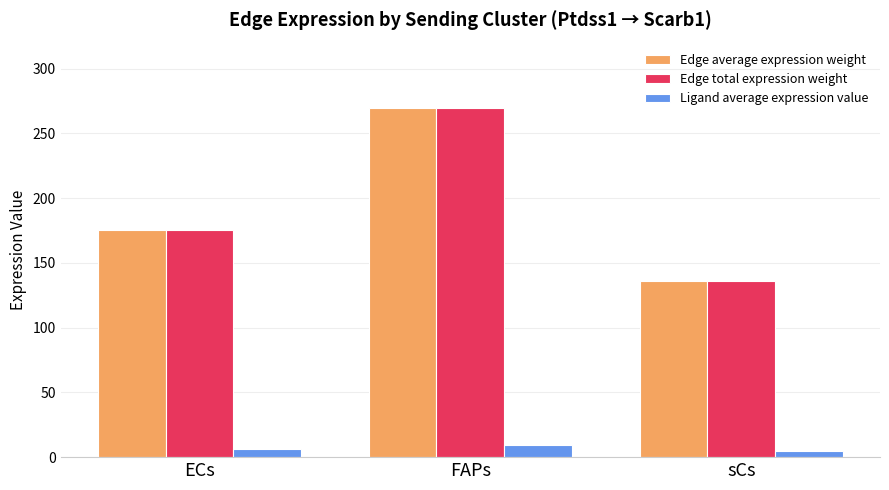

What is the approximate value of Edge total expression weight at sCs?

135.9